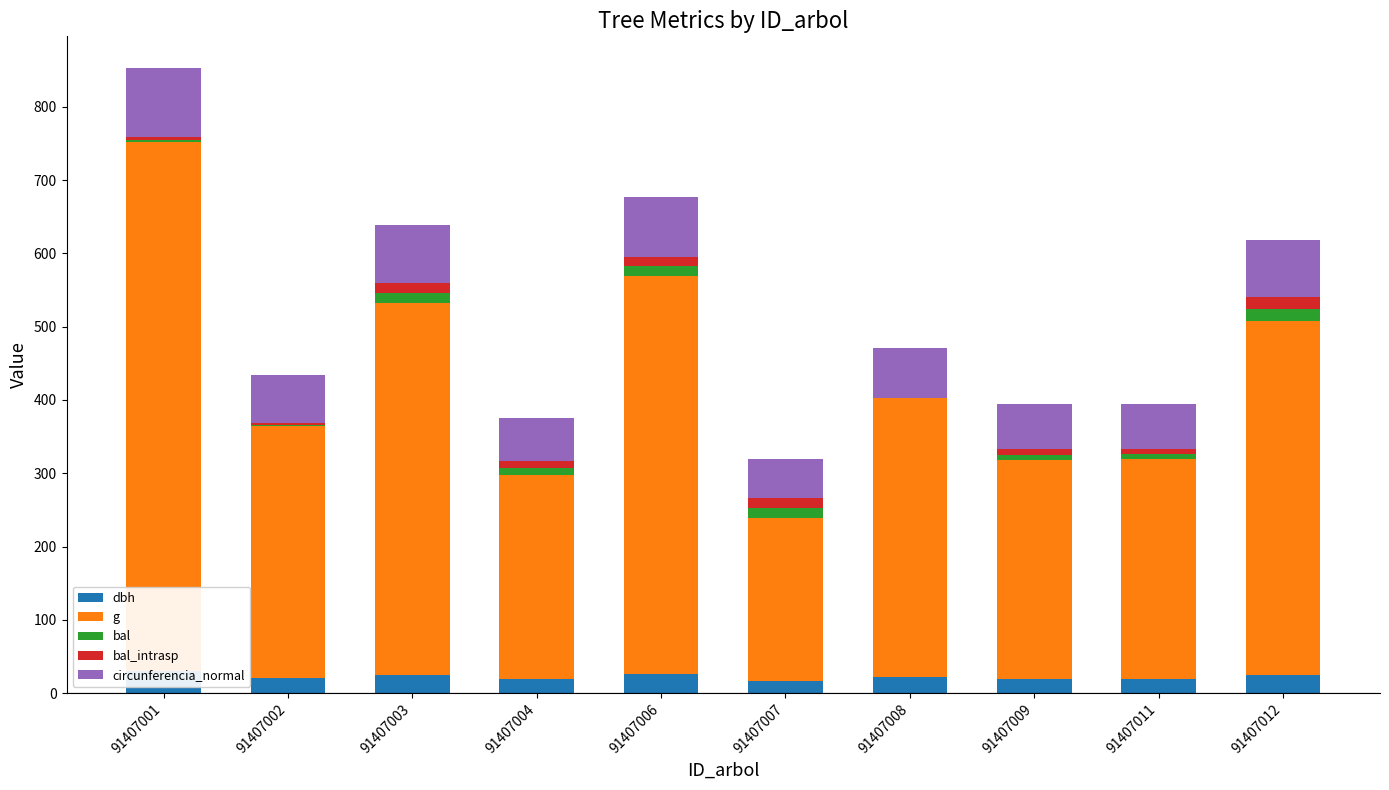

Reading left to right, transcribe all the data shown in this chart.

dbh: 91407001=30.3	91407002=20.9	91407003=25.4	91407004=18.9	91407006=26.3	91407007=16.8	91407008=22.0	91407009=19.5	91407011=19.6	91407012=24.8
g: 91407001=721.1	91407002=343.1	91407003=506.7	91407004=279.1	91407006=543.2	91407007=221.7	91407008=380.1	91407009=298.6	91407011=300.2	91407012=483.1
bal: 91407001=3.4	91407002=2.3	91407003=13.4	91407004=9.2	91407006=12.6	91407007=14.1	91407008=0.0	91407009=7.3	91407011=6.4	91407012=16.2
bal_intrasp: 91407001=3.4	91407002=2.3	91407003=13.4	91407004=9.2	91407006=12.6	91407007=14.1	91407008=0.0	91407009=7.3	91407011=6.4	91407012=16.2
circunferencia_normal: 91407001=95.2	91407002=65.7	91407003=79.8	91407004=59.2	91407006=82.6	91407007=52.8	91407008=69.1	91407009=61.3	91407011=61.4	91407012=77.9